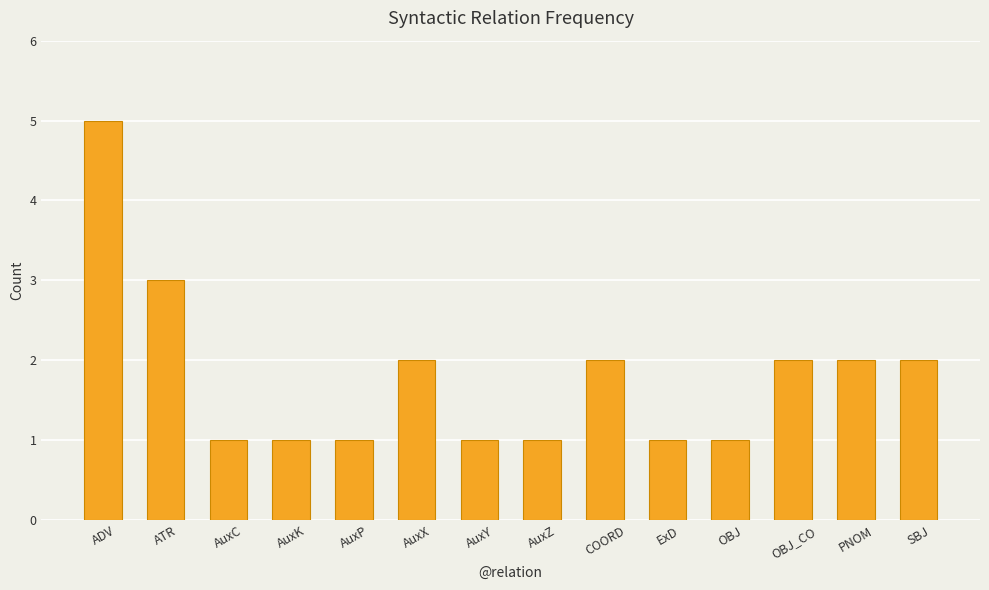

What is the ratio of the value at ExD to the value at OBJ?

1.0